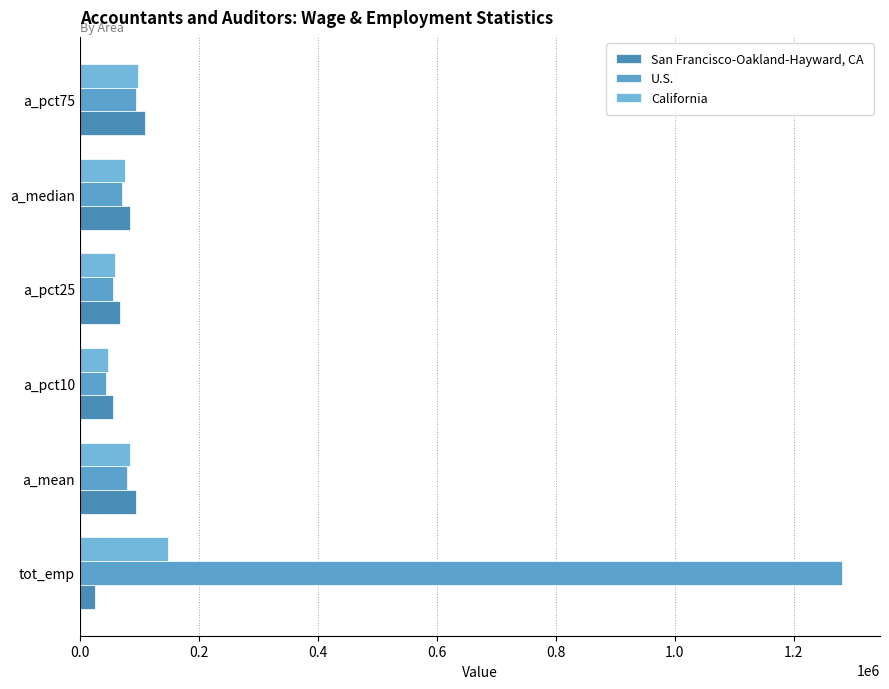

Reading left to right, extract all data points from this chart.

San Francisco-Oakland-Hayward, CA: 25500	93590	55240	67190	84680	109850
U.S.: 1280700	79520	44480	55900	71550	94340
California: 148500	83910	46940	59250	75880	97910